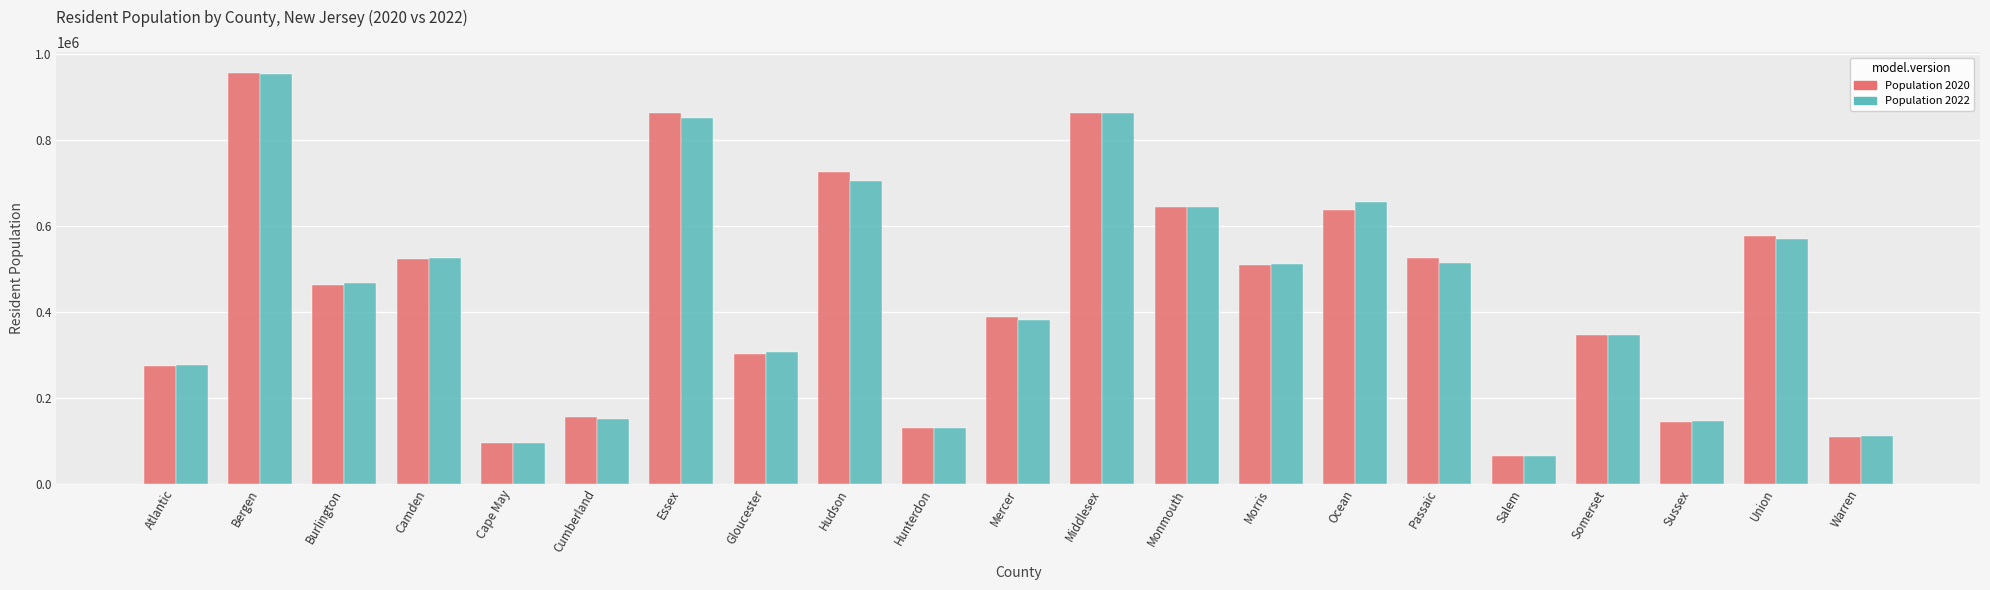

Which series has the largest range (max minus min)?

Population 2020